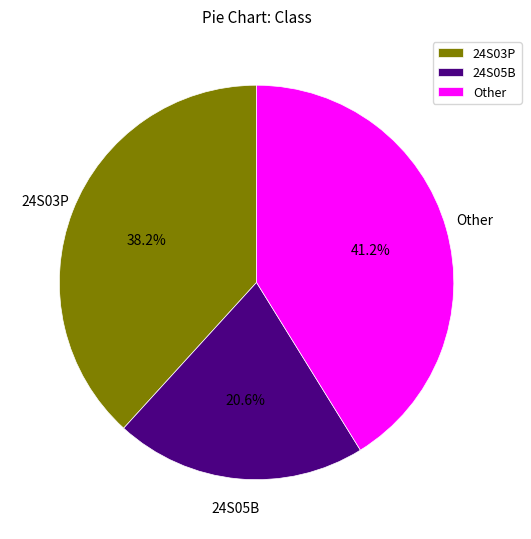

Is it true that Other is 10% of the pie?

False